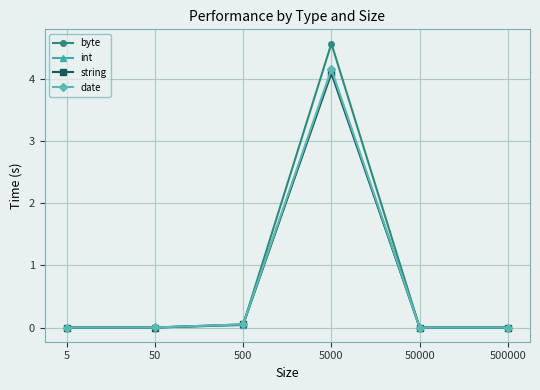

Is it true that string equals 2.3 at 50000?

False